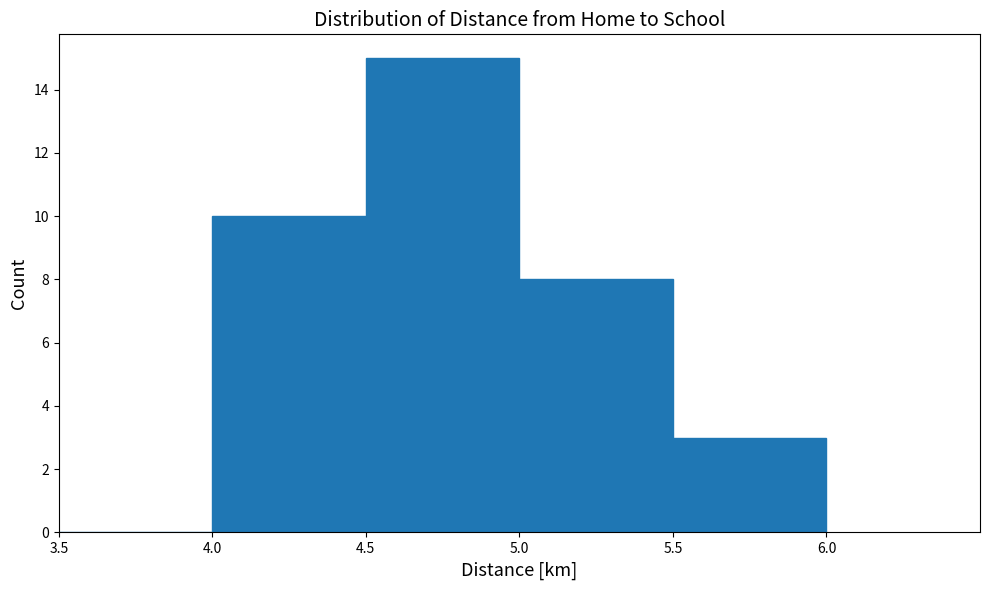

Which range on the x-axis has the tallest bar?

4.5 to 5.0